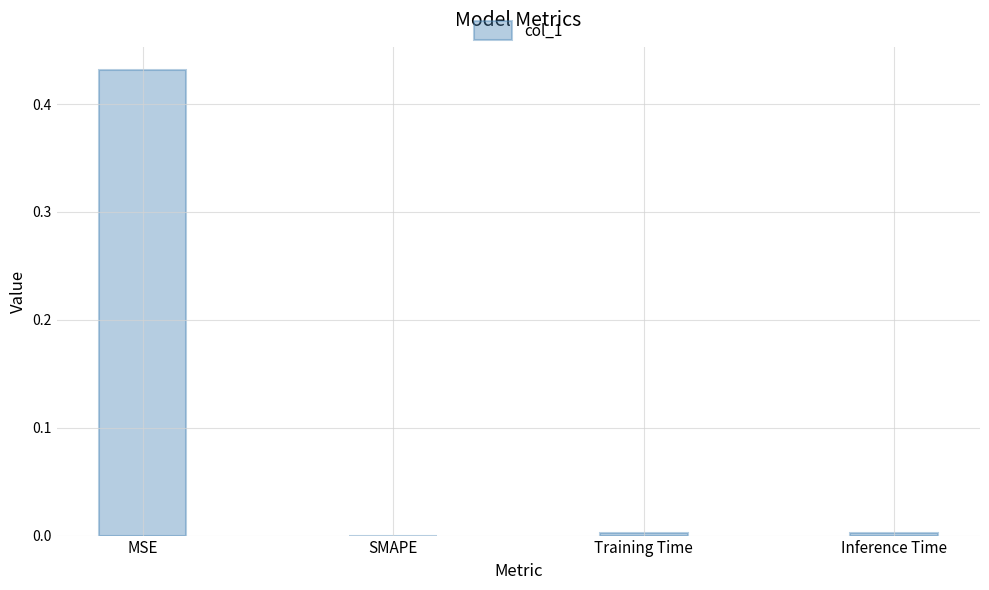

The value at SMAPE is 0.0. True or false?

True